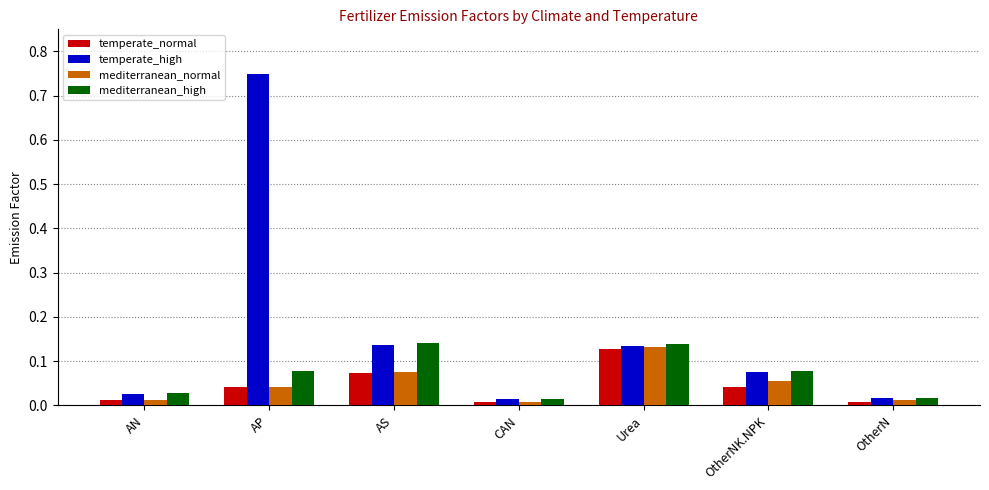

What is the label of the 5th bar from the right?

AS